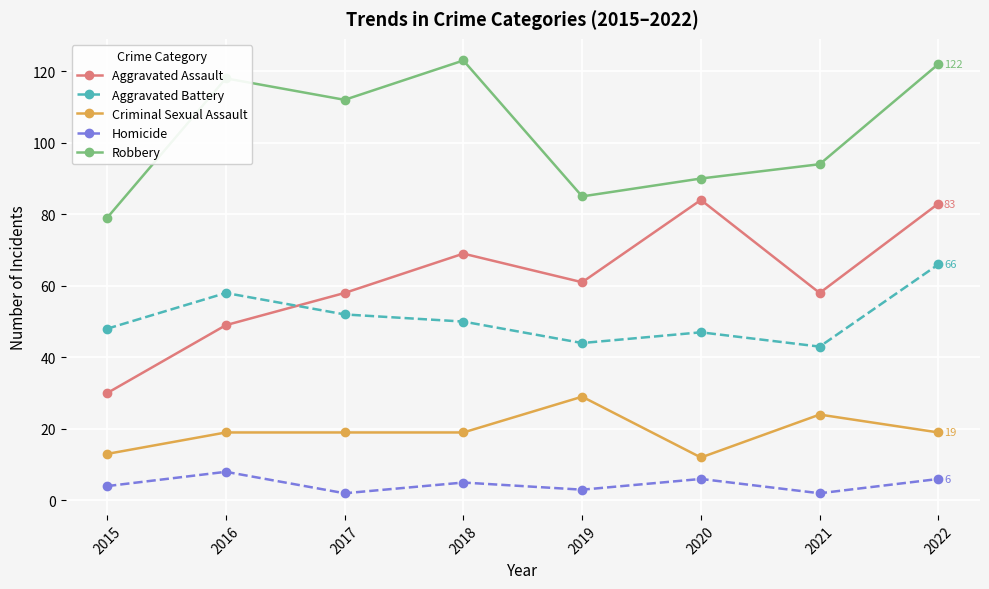

What is the average value of the Aggravated Assault series?

62